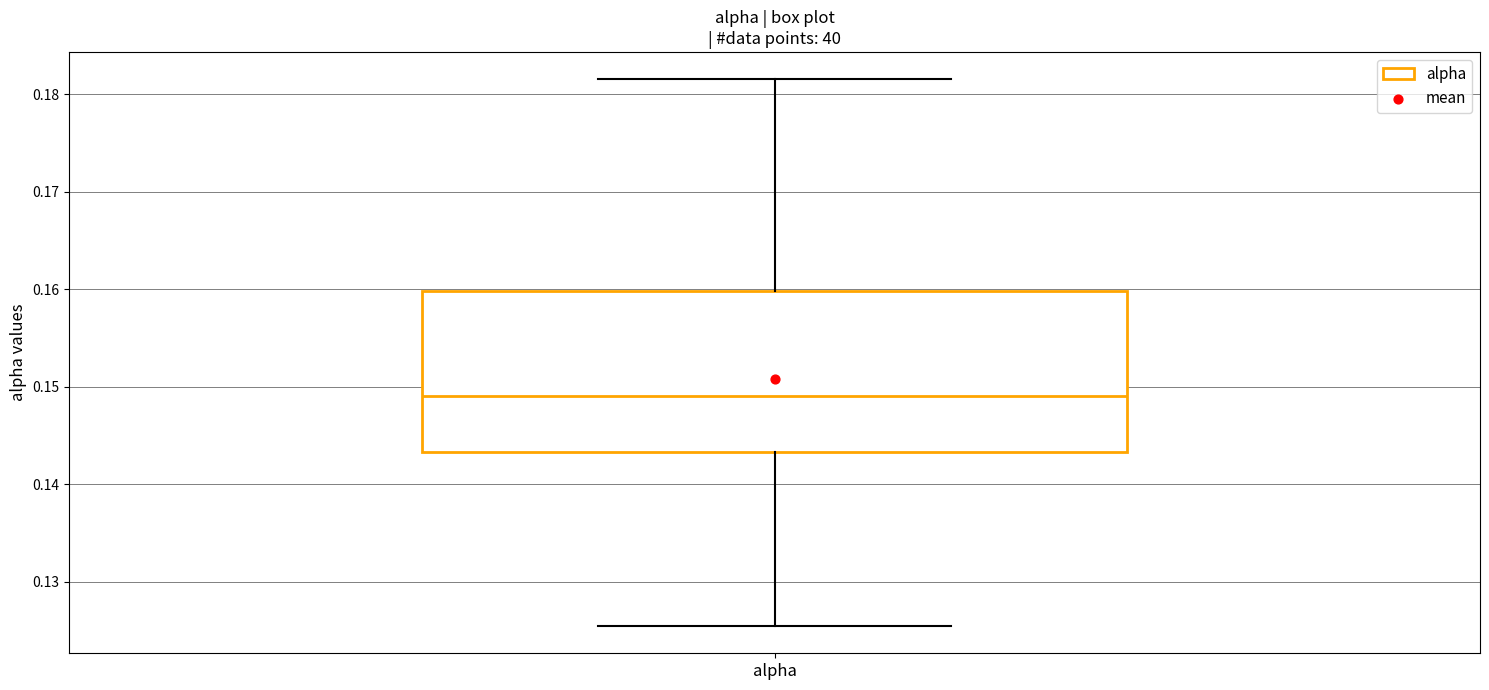

Read this box plot against the y-axis: the position of the median line, the range covered by the box, and the ends of both whiskers. The values are not printed on the chart, so give them approximately, as read against the axis.

median 0.149, box 0.143 to 0.160, whiskers 0.125 to 0.182